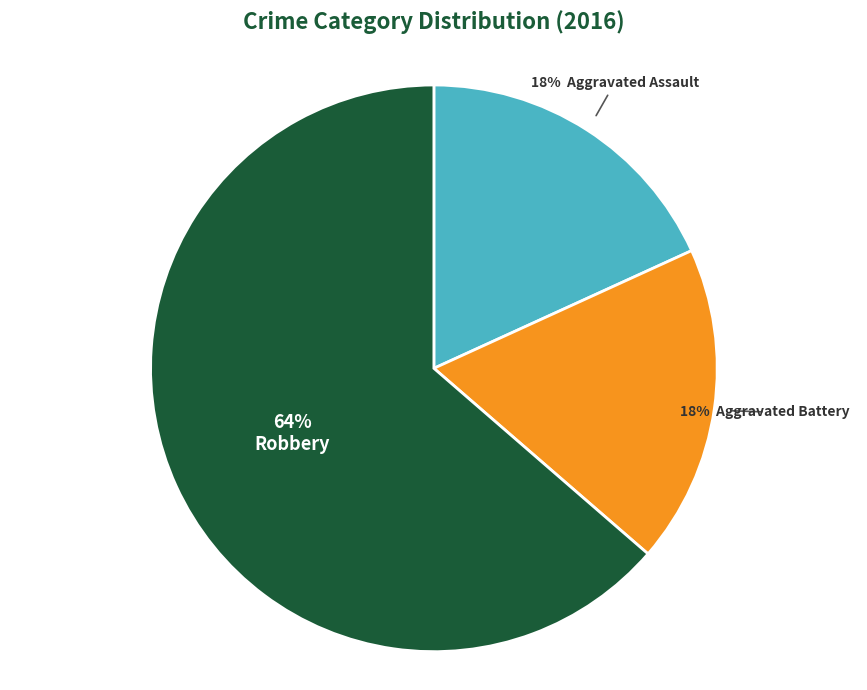

To the nearest percent, what is the average slice percentage?

33%